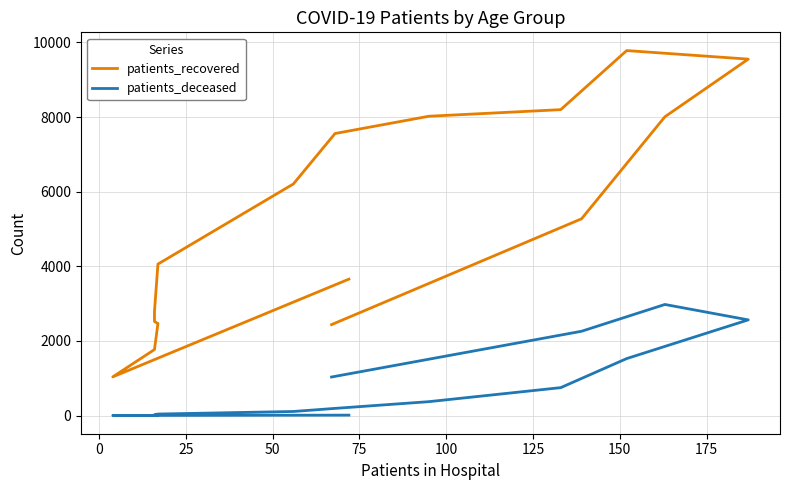

Which series has the largest range (max minus min)?

patients_recovered